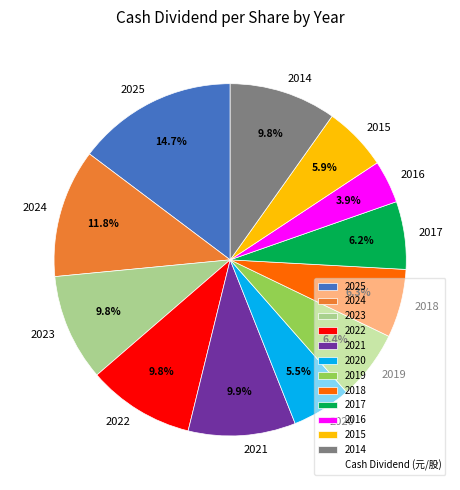

Is there a majority slice in this chart?

No